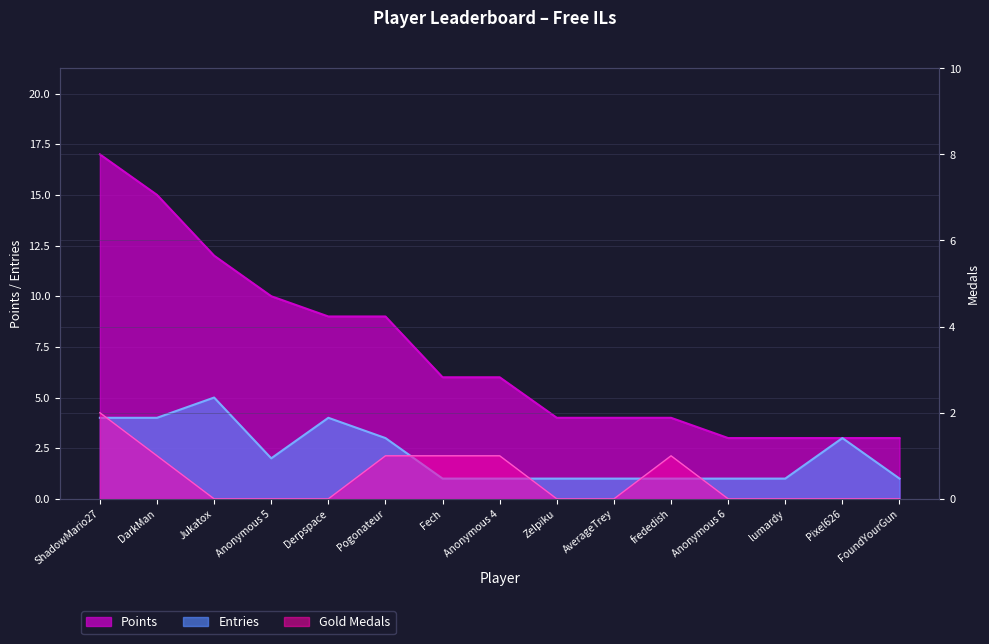

Which label corresponds to the largest value in the chart?

ShadowMario27